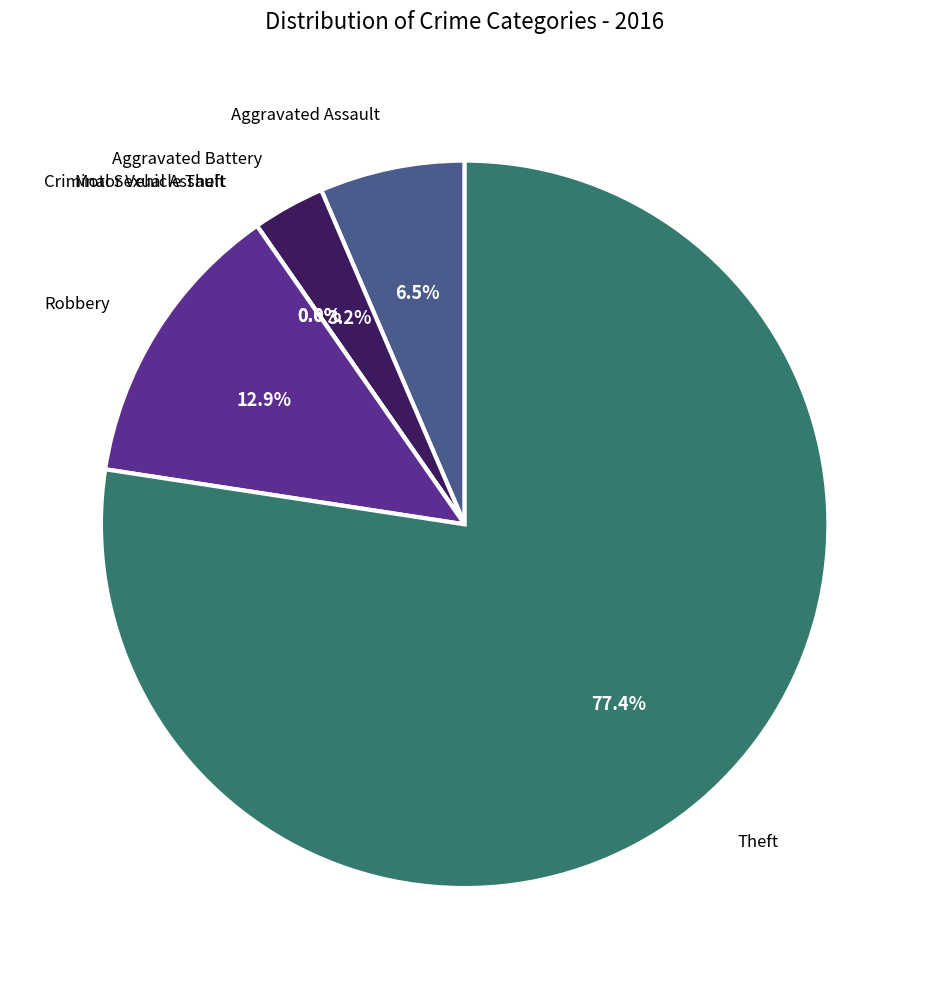

How many slices are in this pie chart?

6